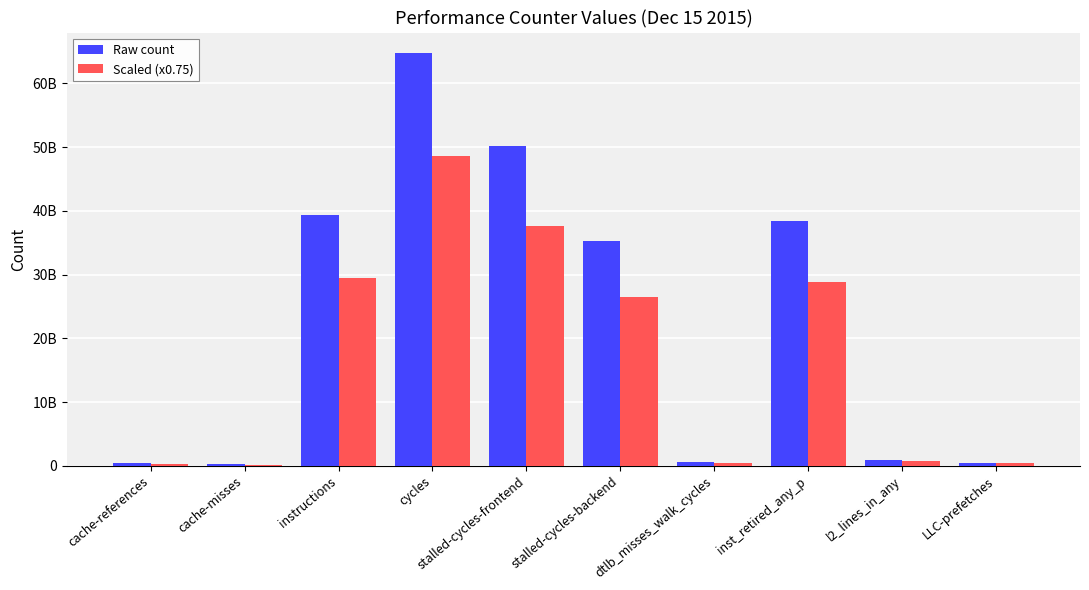

What is the average value of the Scaled (x0.75) series?

17294567665.3